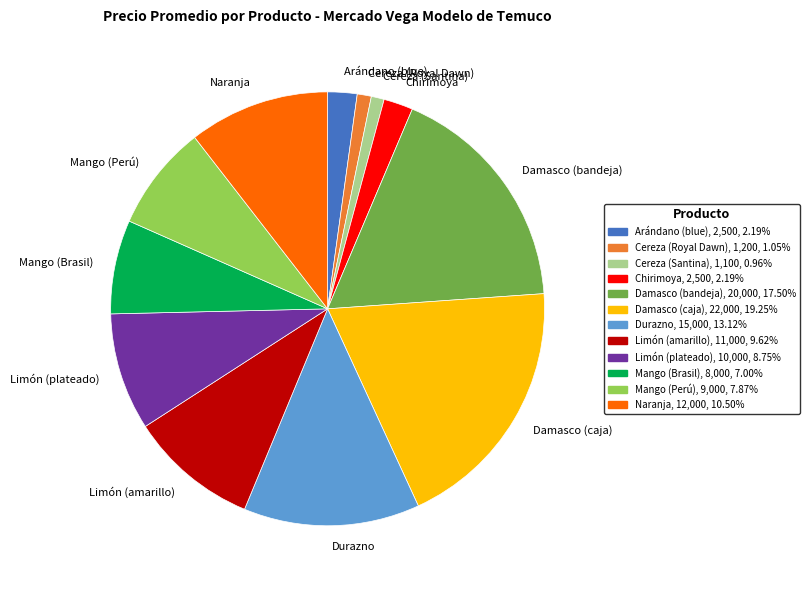

Is it true that Cereza (Royal Dawn) is 1% of the pie?

True